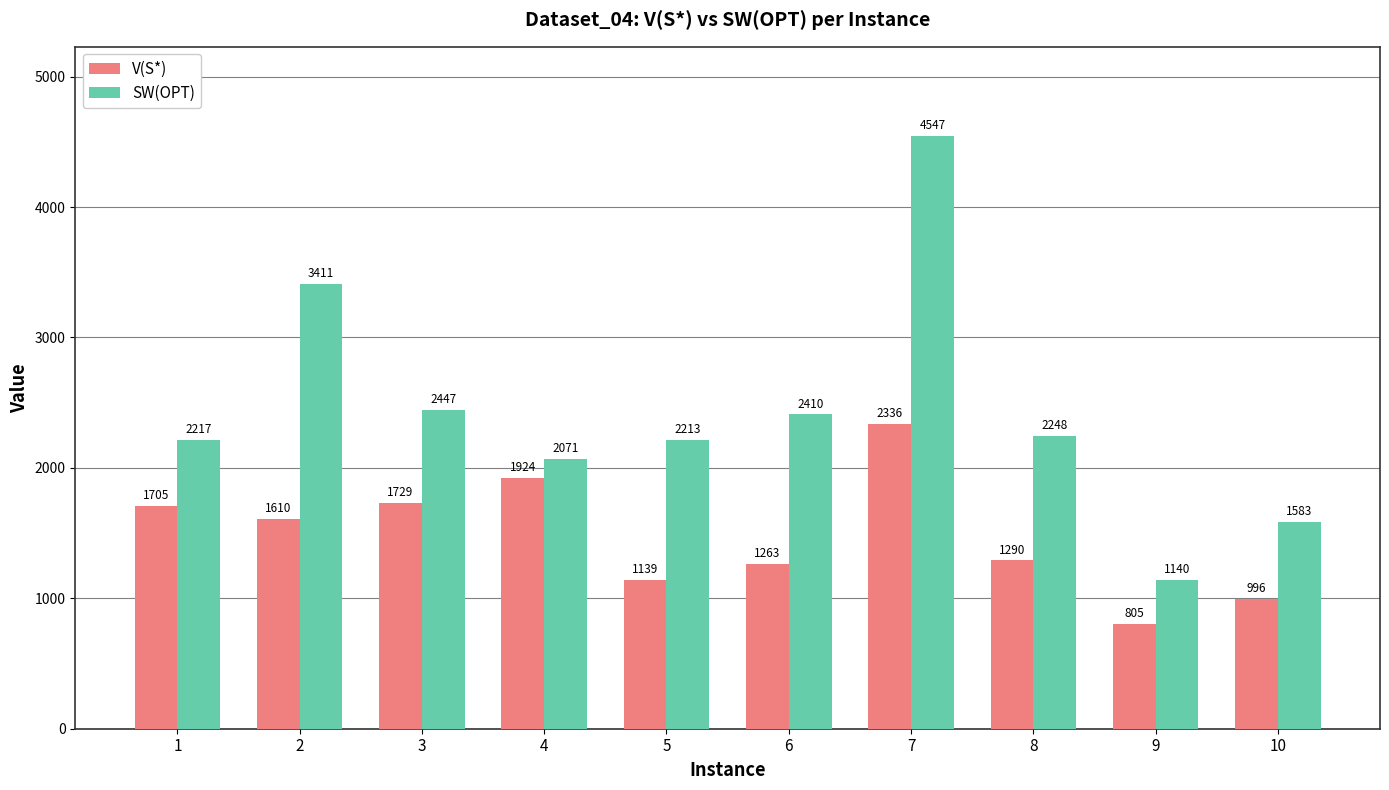

The SW(OPT) series shows 4163 at 6. True or false?

False